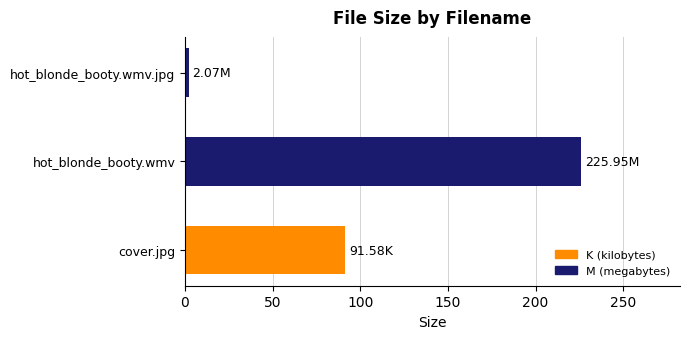

Count the number of categories in the chart.

3